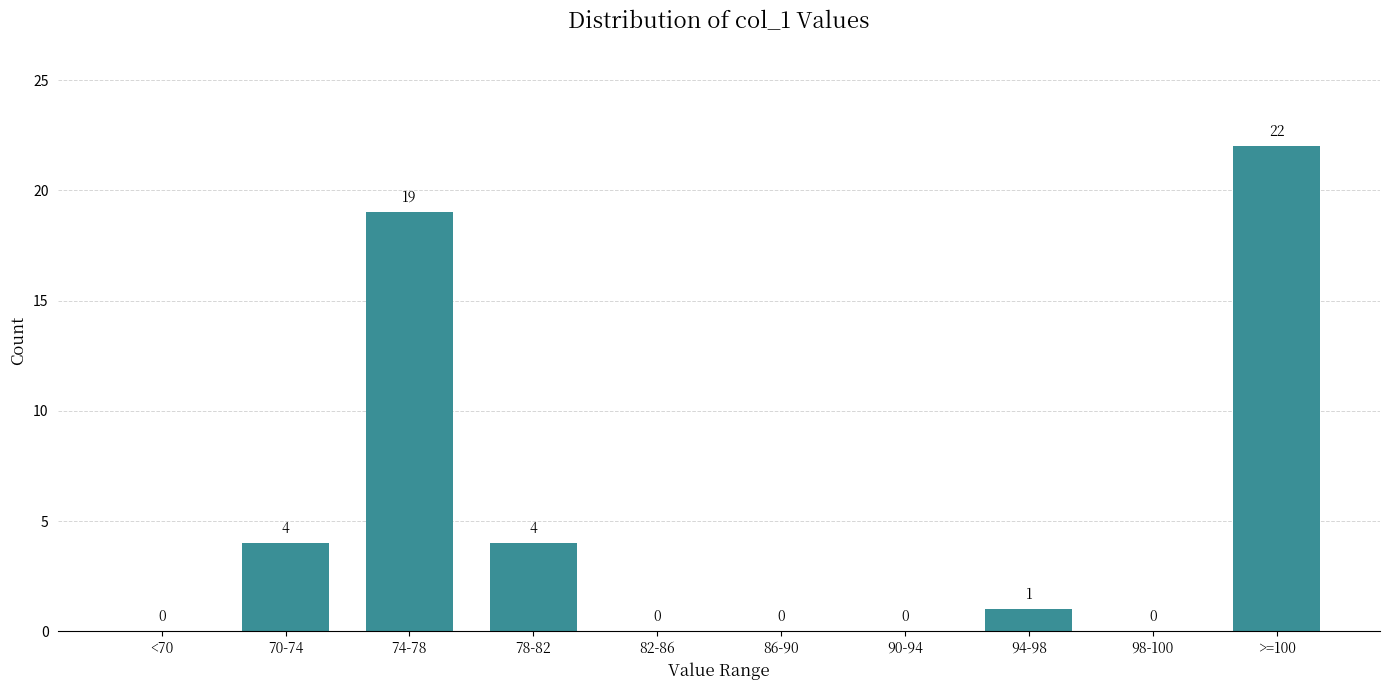

Reading left to right, extract all data points from this chart.

<70=0	70-74=4	74-78=19	78-82=4	82-86=0	86-90=0	90-94=0	94-98=1	98-100=0	>=100=22